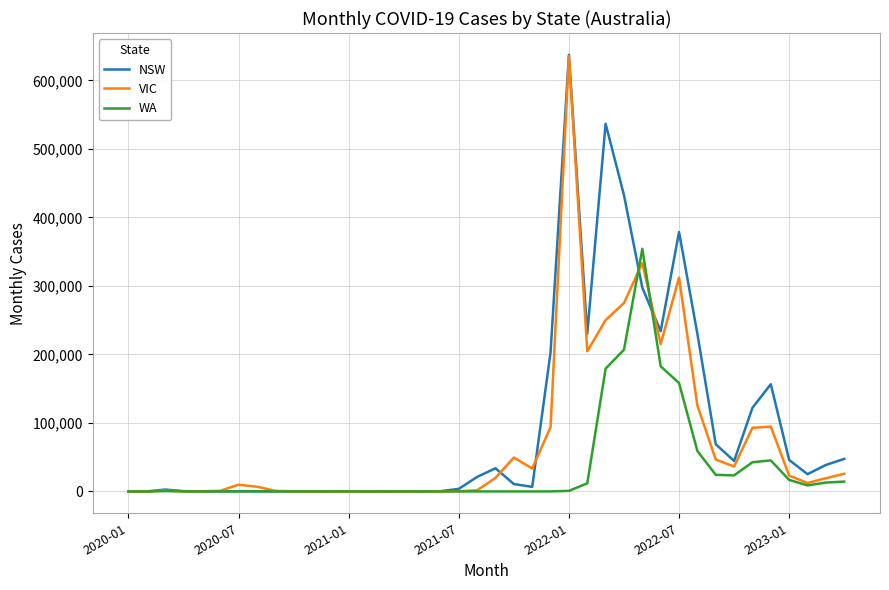

List the series in order of their overall mean, highest first.

NSW, VIC, WA